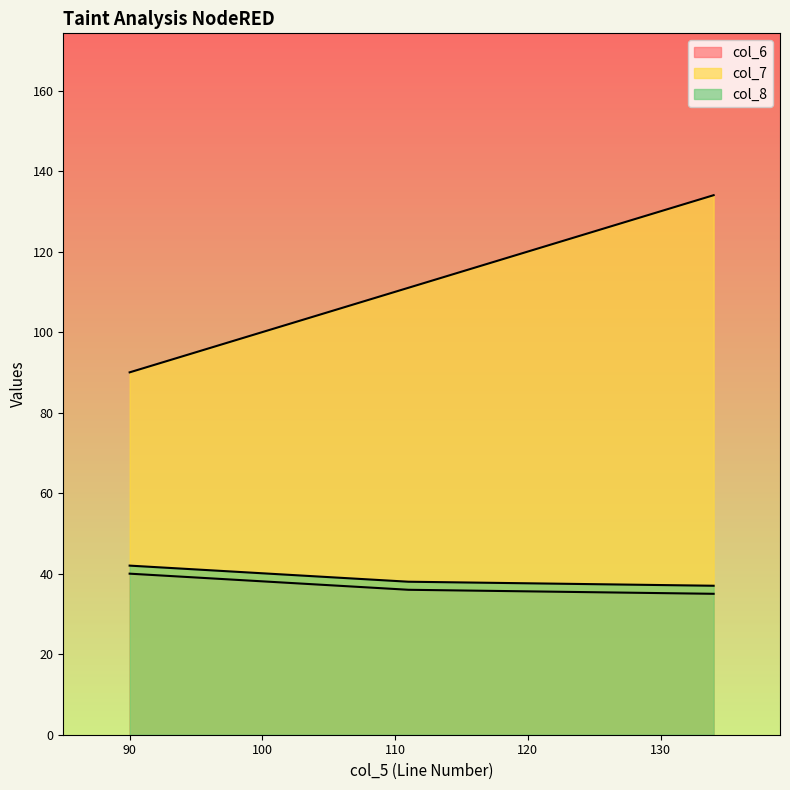

List the series in order of their peak value, lowest first.

col_6, col_8, col_7